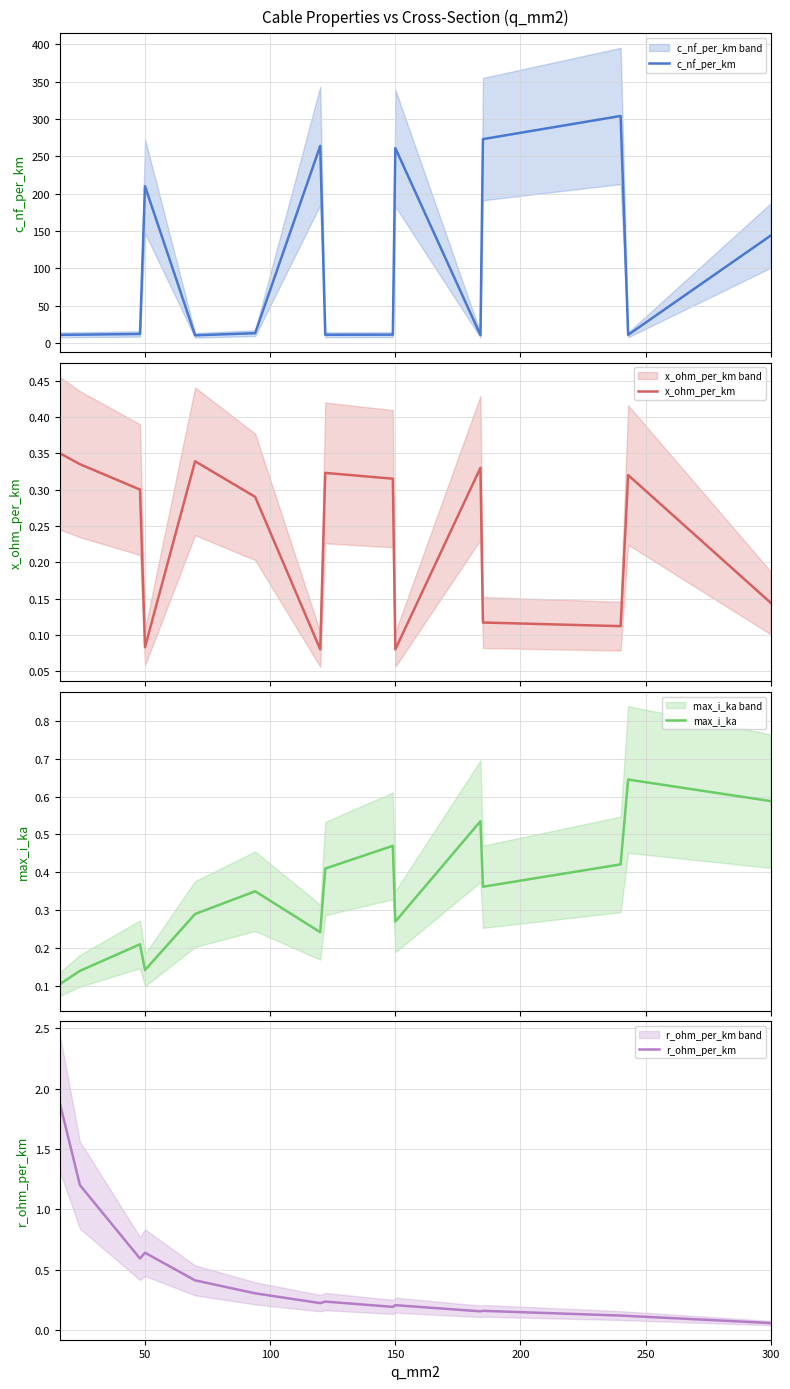

True or false: c_nf_per_km and max_i_ka intersect in this chart.

False